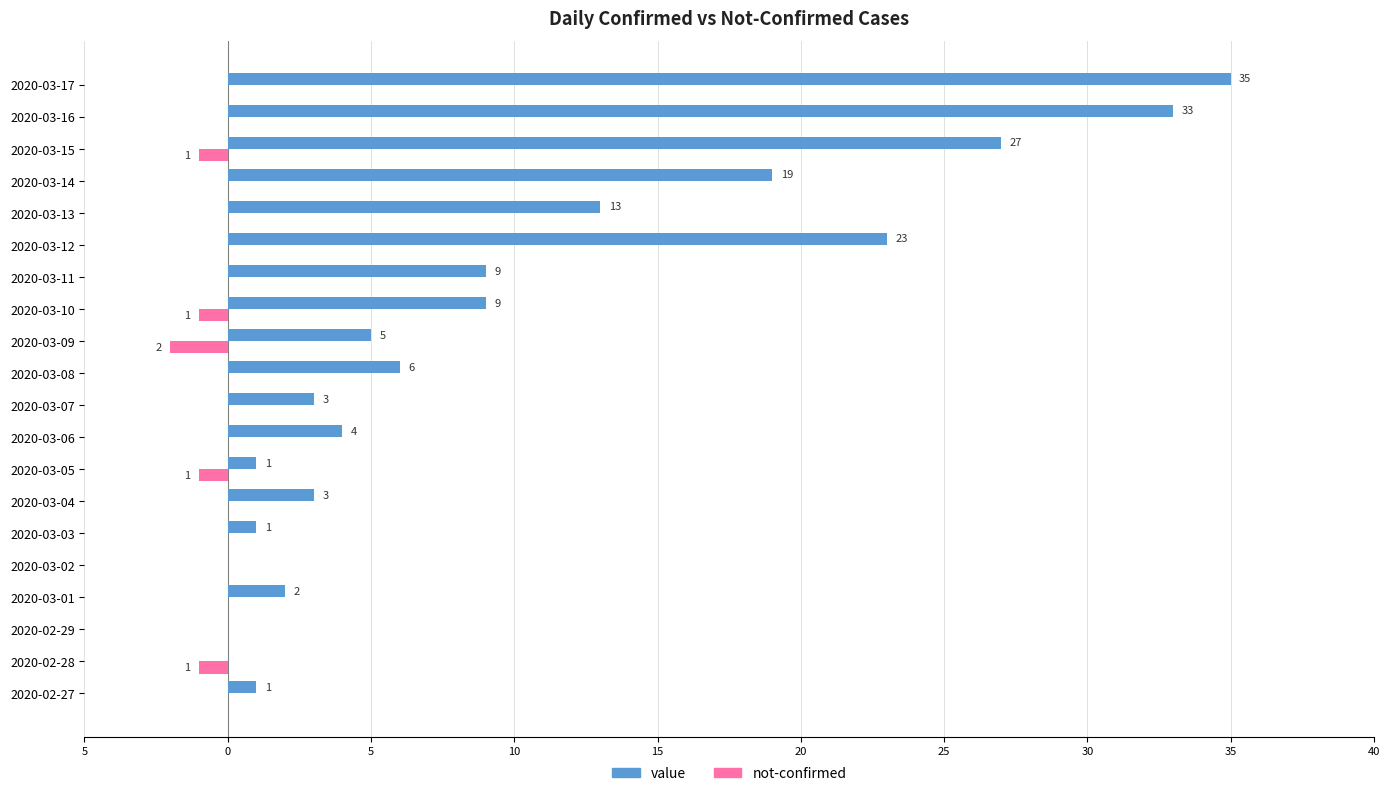

What is the value of the not-confirmed bar at the 12th from the left?

-2